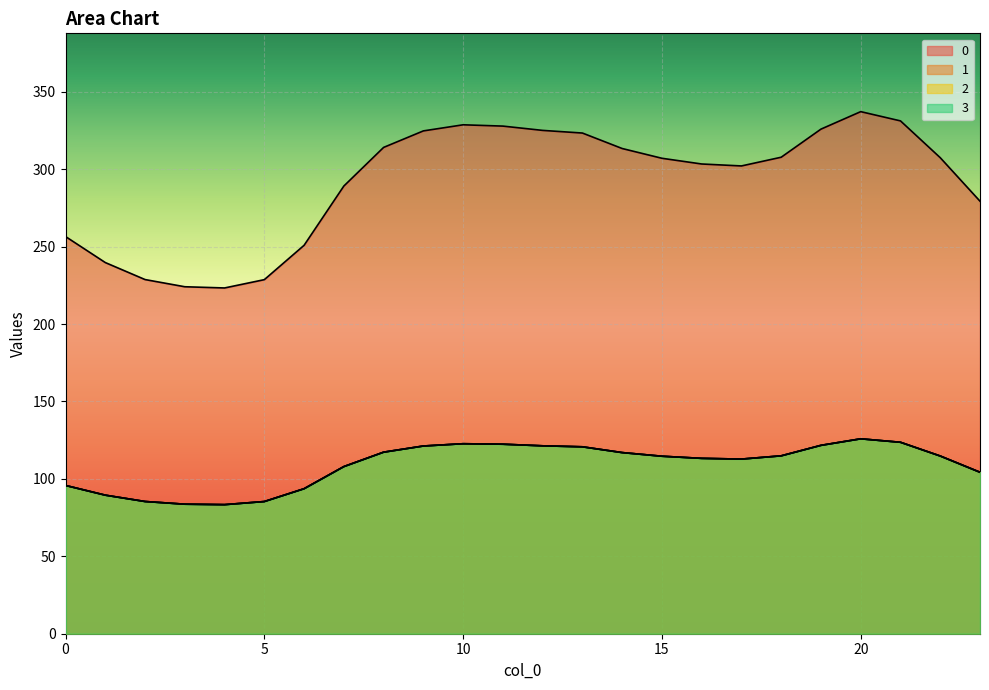

True or false: 2 has a value of 70.6 at 14.

False